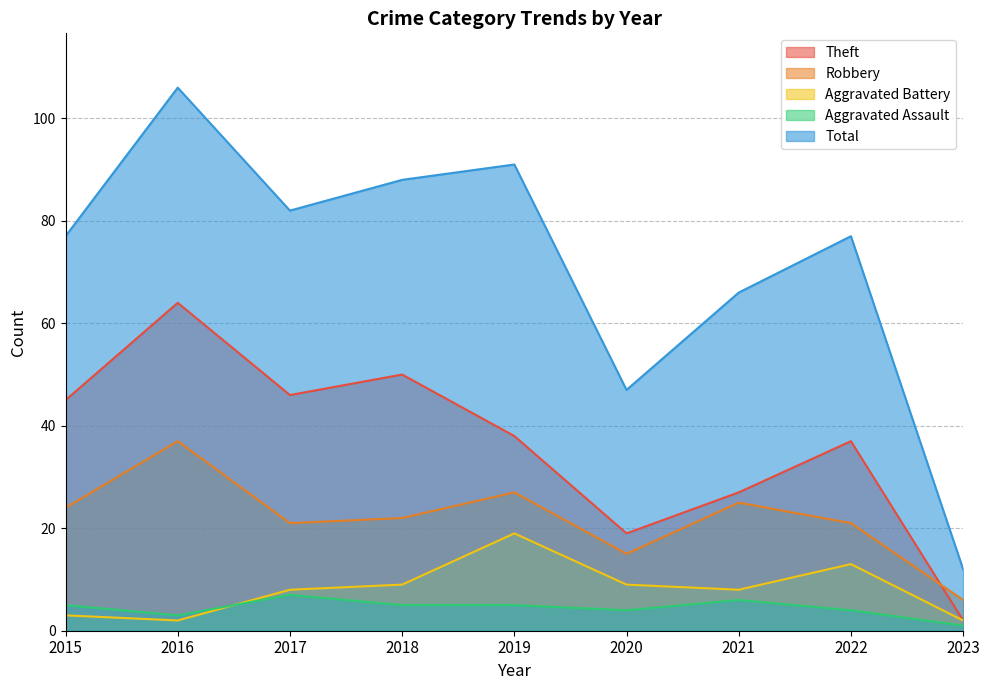

Which category has the lowest value in the Theft series?

2023